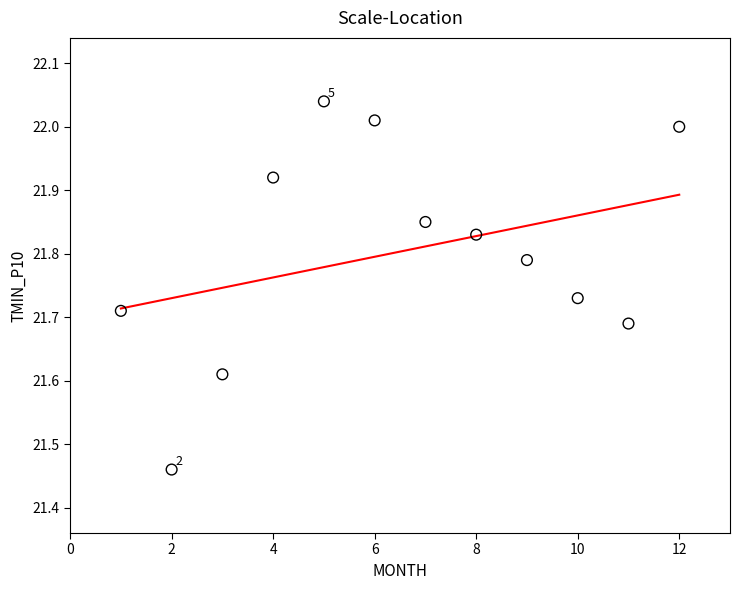

What is the average X value?

6.5